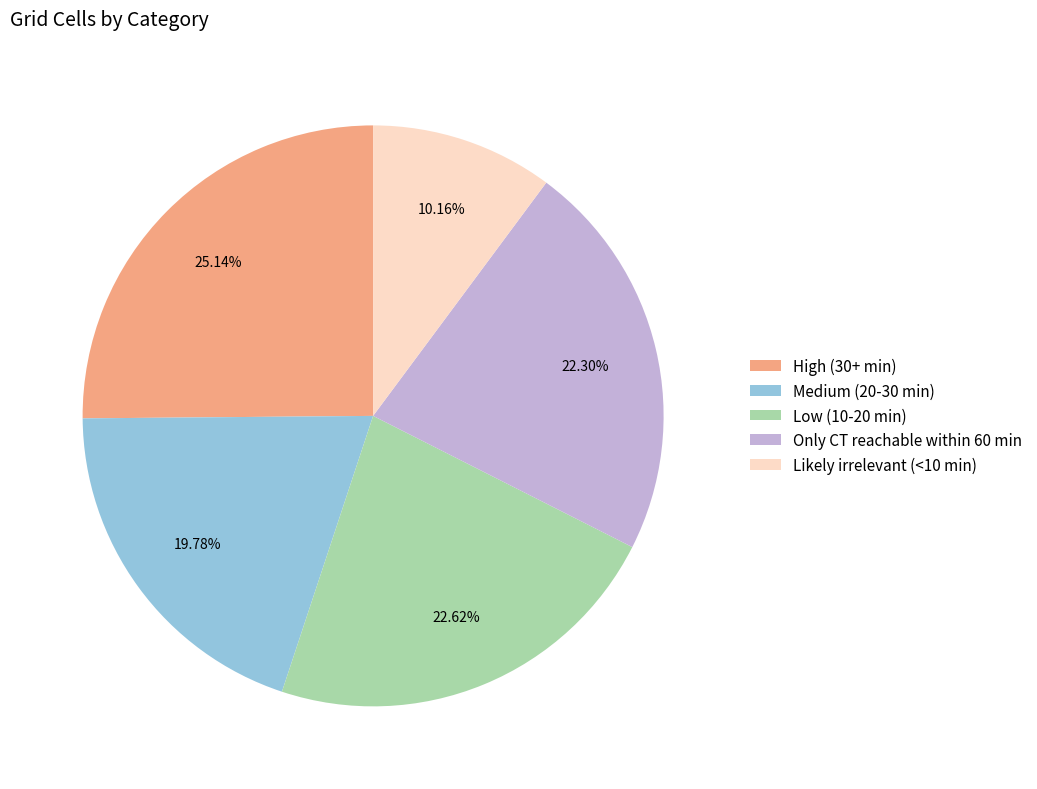

How many slices are in this pie chart?

5